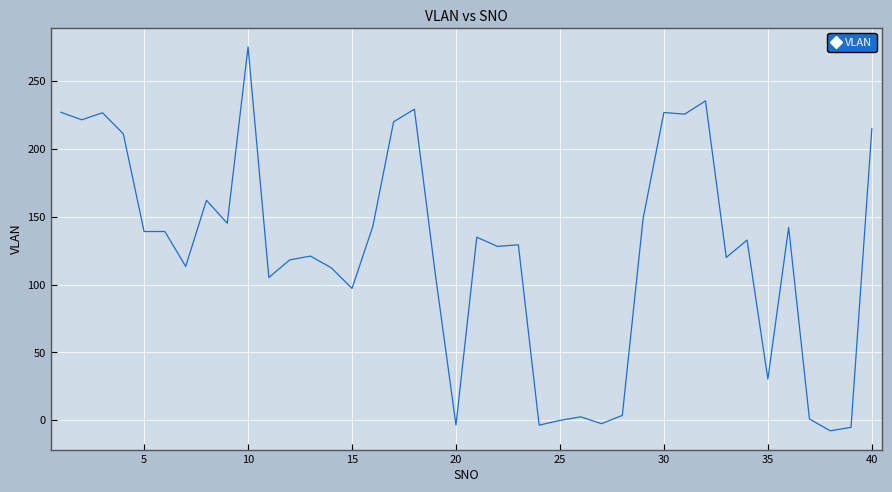

What is the minimum value shown in the chart?

-7.8